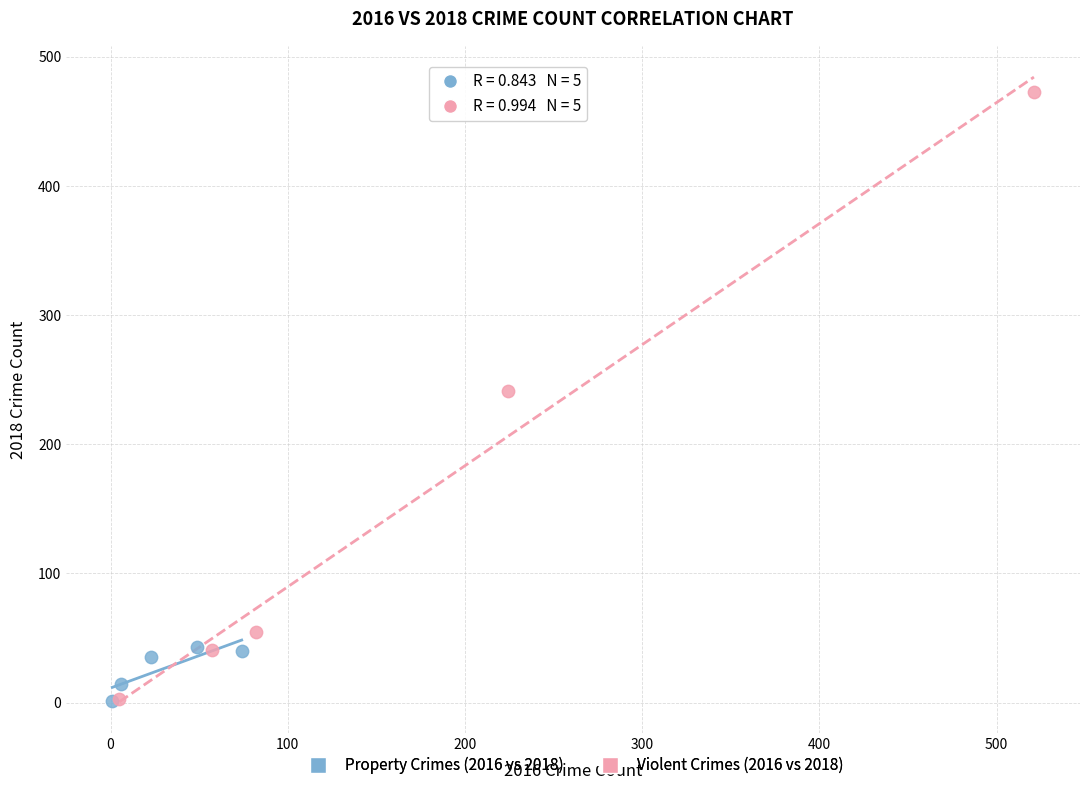

Which series has the largest Y range (max minus min)?

Violent Crimes (2016 vs 2018)